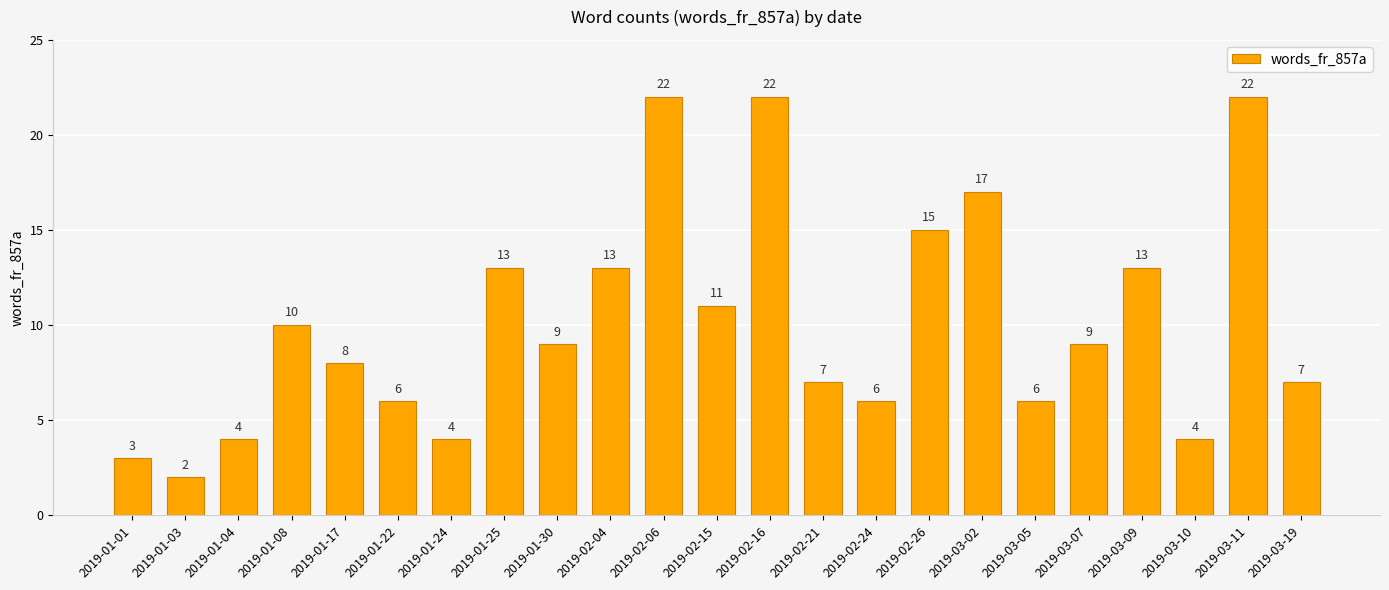

What is the ratio of the value at 2019-03-02 to the value at 2019-02-26?

1.1